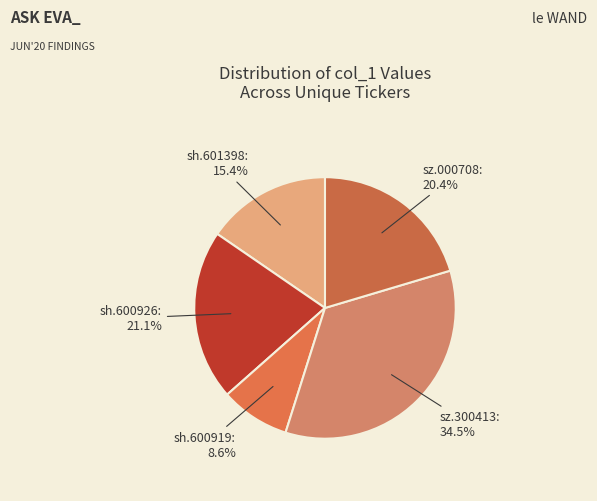

To the nearest percent, what percentage of the pie is sh.601398?

15%